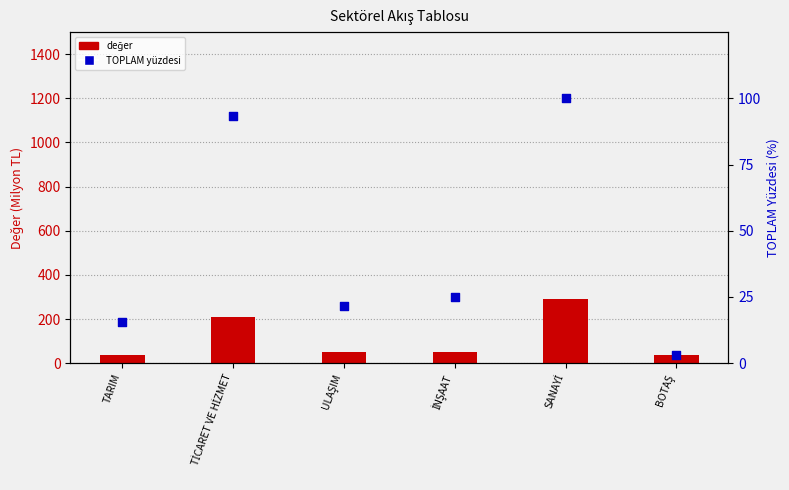

What are all the series names shown in the legend?

değer, TOPLAM yüzdesi